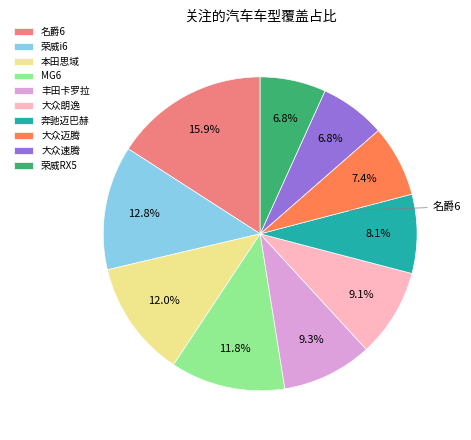

Is it true that 丰田卡罗拉 is 9% of the pie?

True